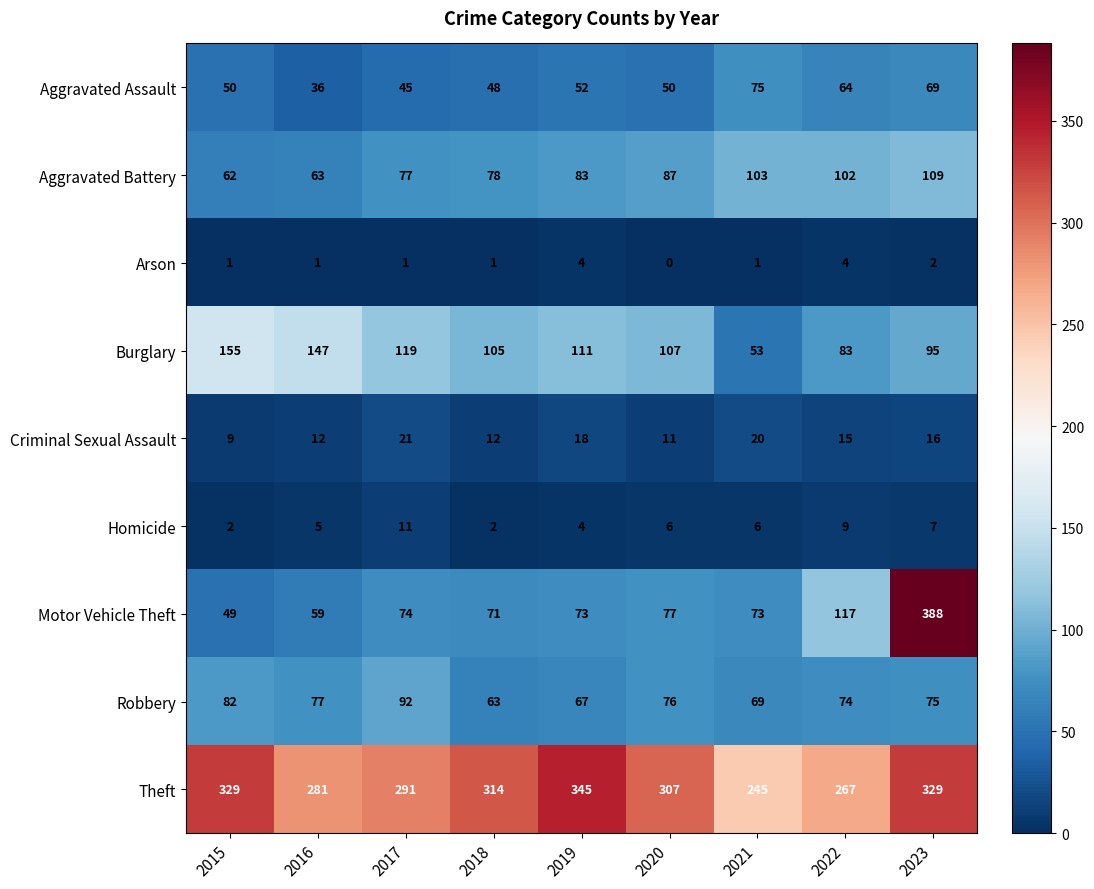

At how many categories does at least one series exceed 387?

1